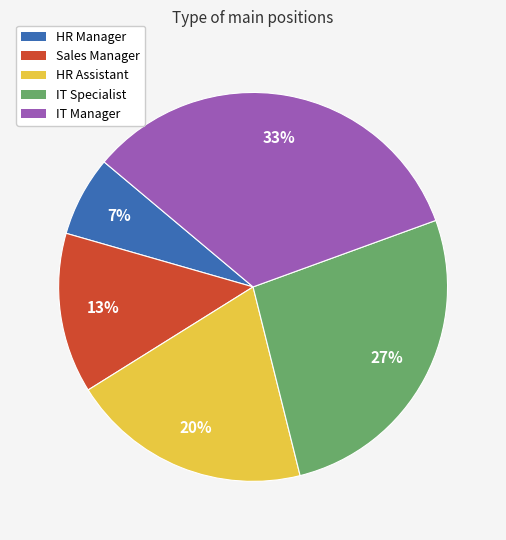

True or false: IT Manager accounts for 33% of the total.

True